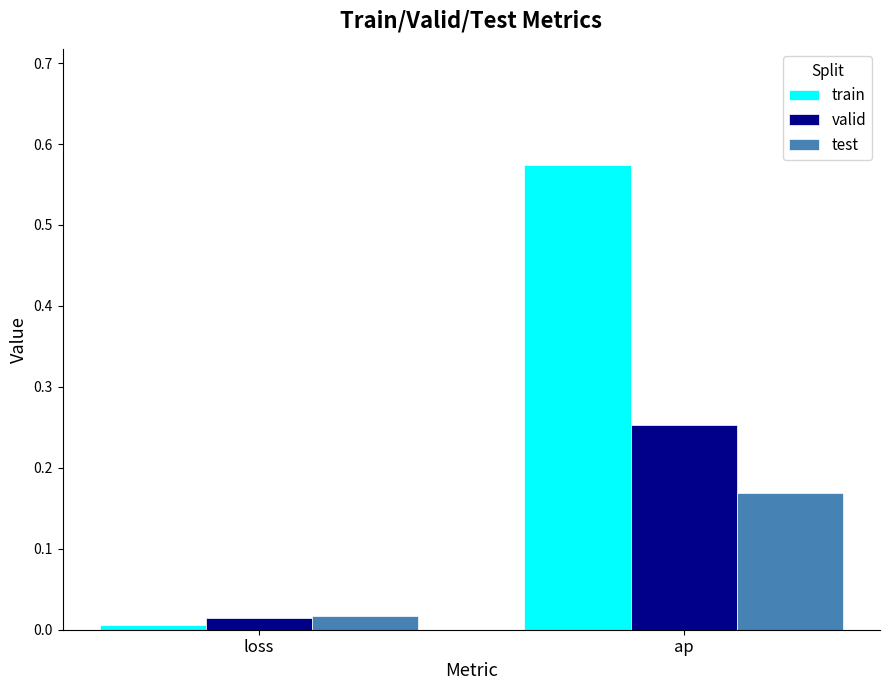

Is it true that test equals 0.1 at ap?

False